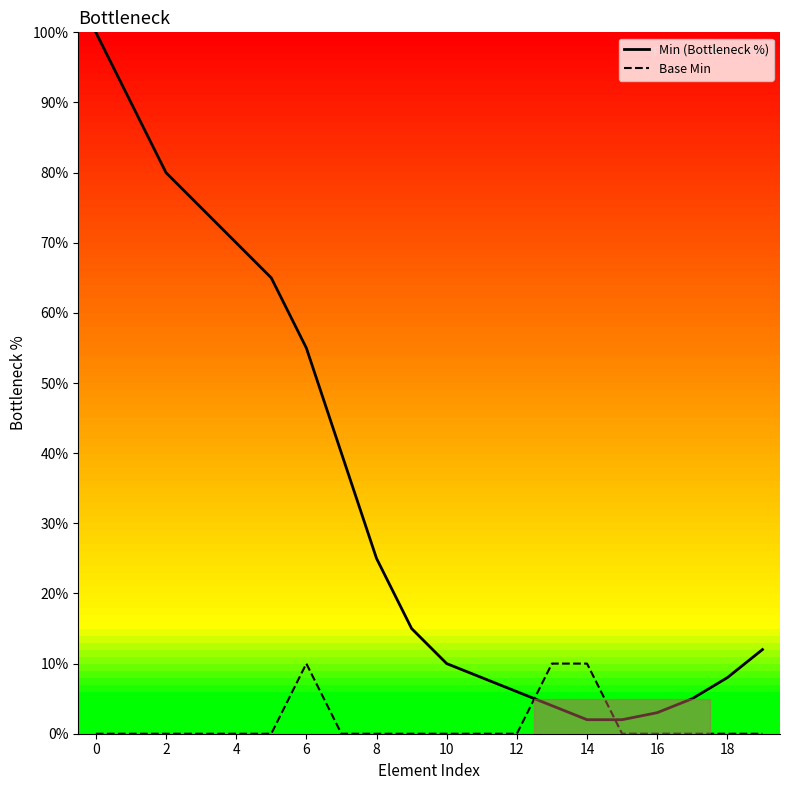

What value does the Min (Bottleneck %) series have at 4, to the nearest 10?

70